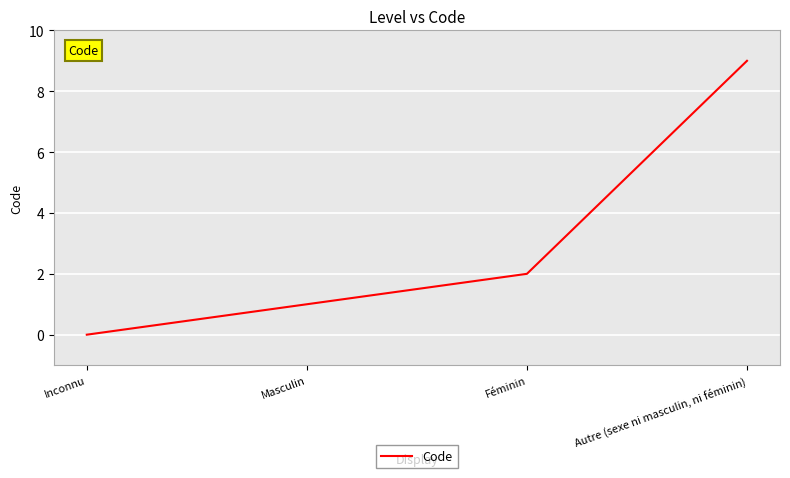

Reading left to right, extract all data points from this chart.

Inconnu=0	Masculin=1	Féminin=2	Autre (sexe ni masculin, ni féminin)=9